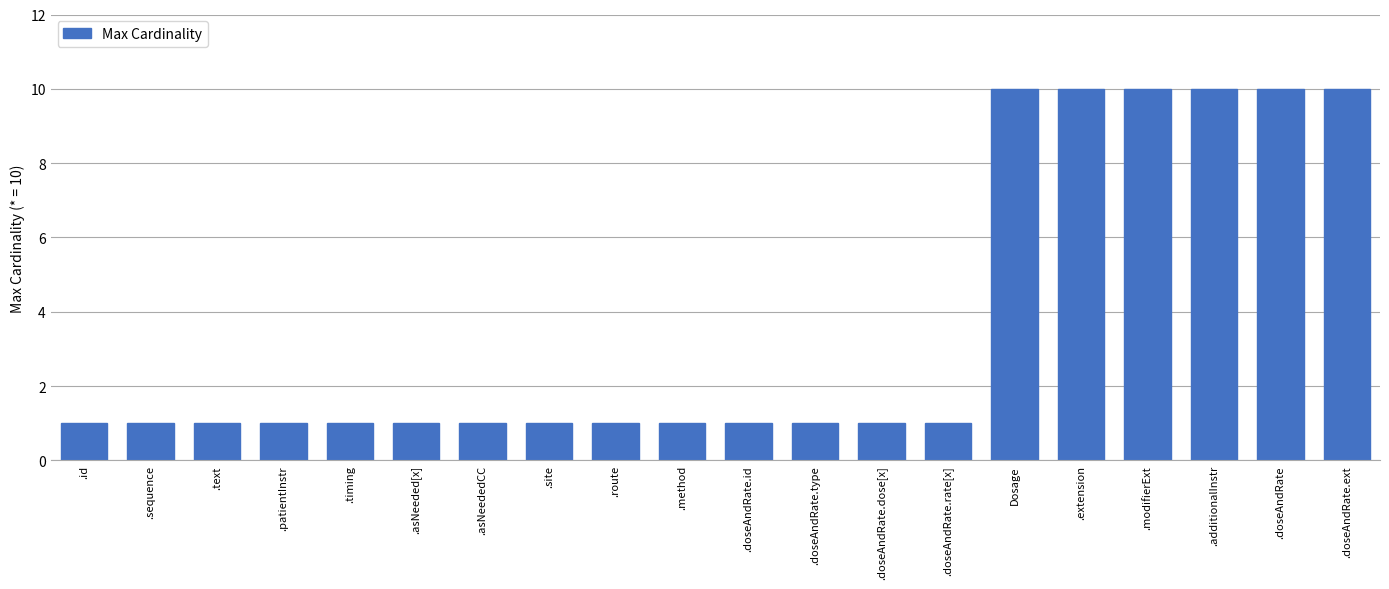

What value does the data have at .text?

1